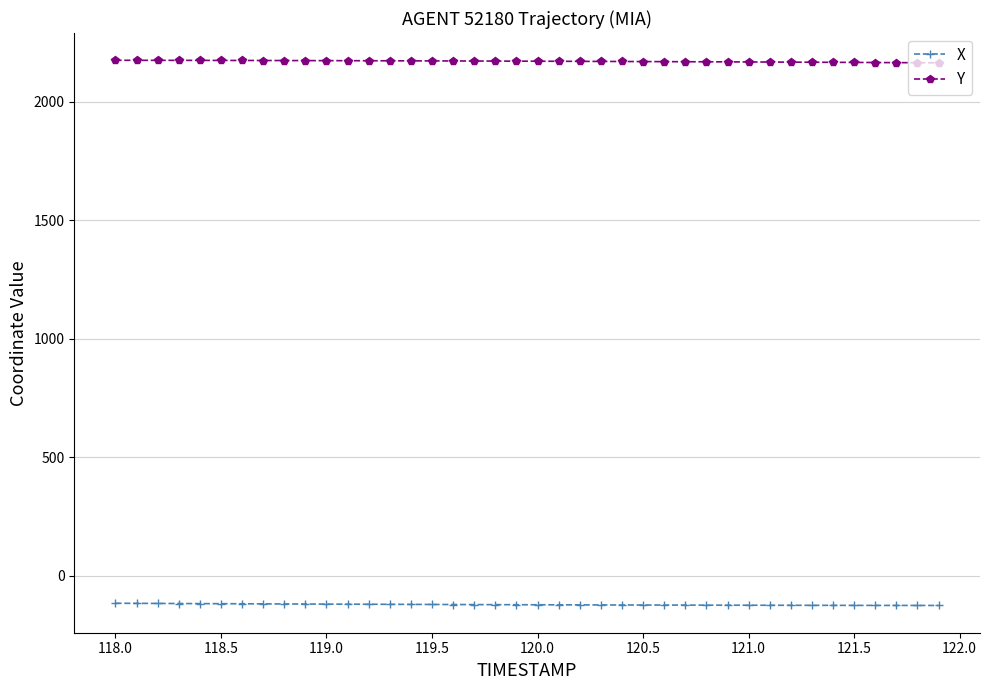

What is the value of the X point at the 3rd from the left?

-117.6